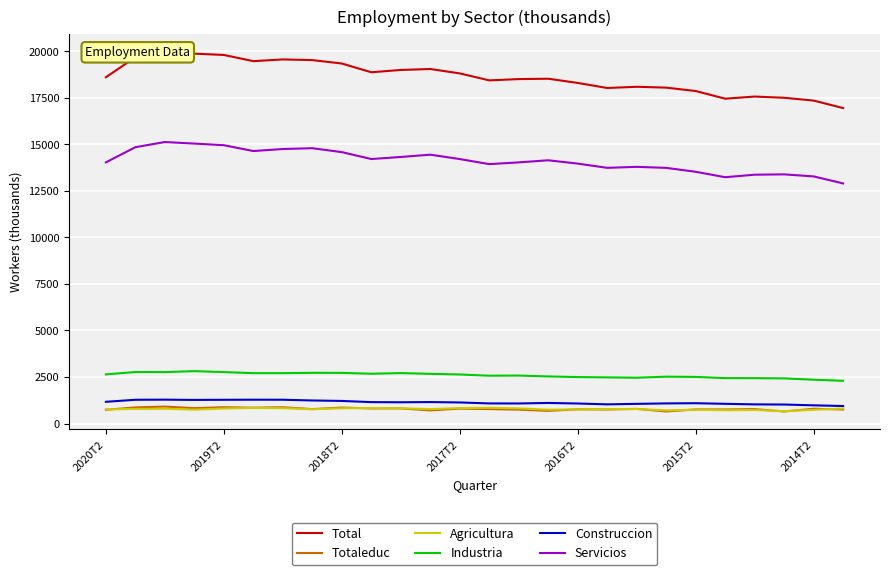

In Totaleduc, how many points are higher than both neighbors (excluding endpoints)?

11